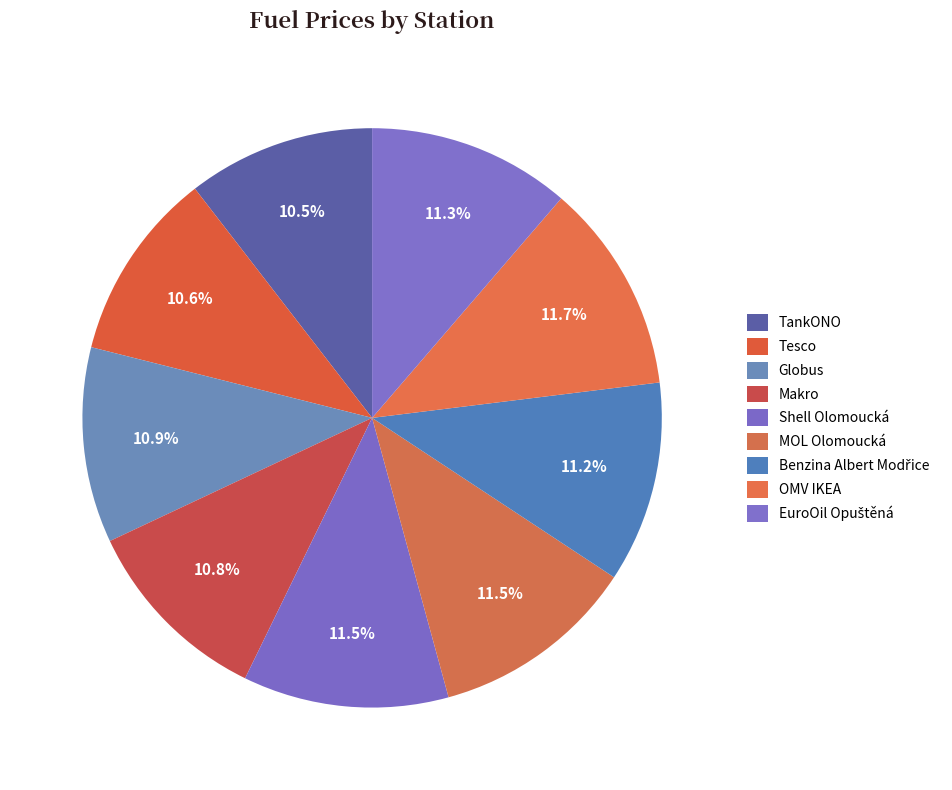

To the nearest percent, what is the difference between the largest and smallest slice percentages?

1%